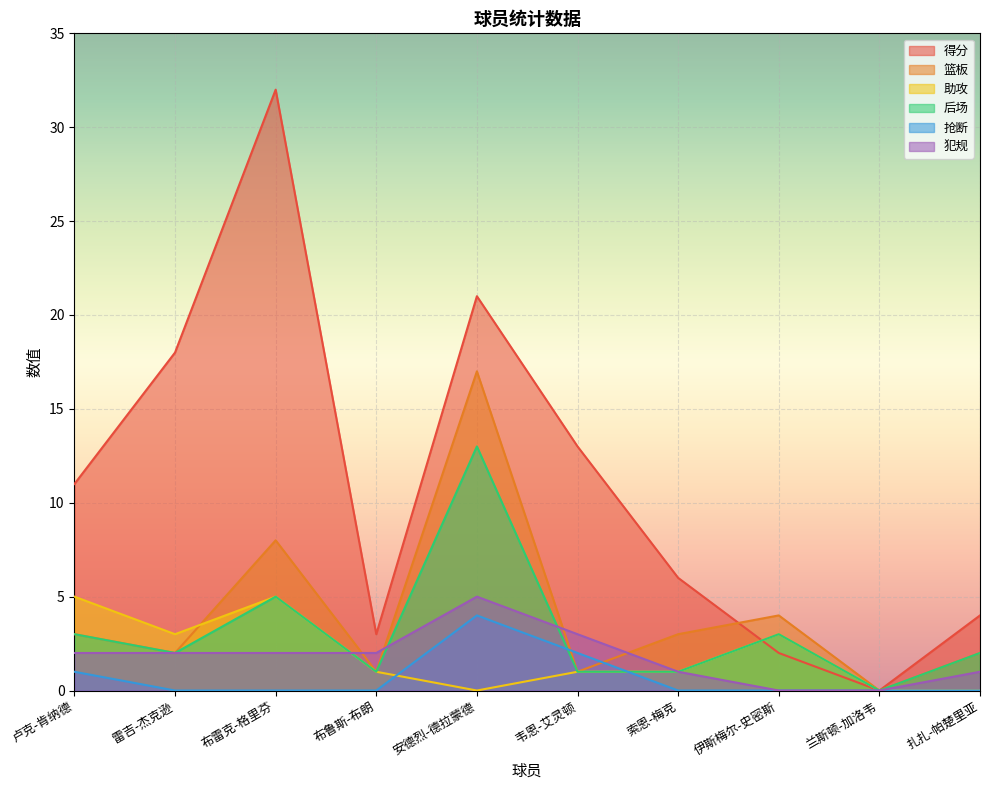

How many interior local peaks does the 助攻 series have?

2